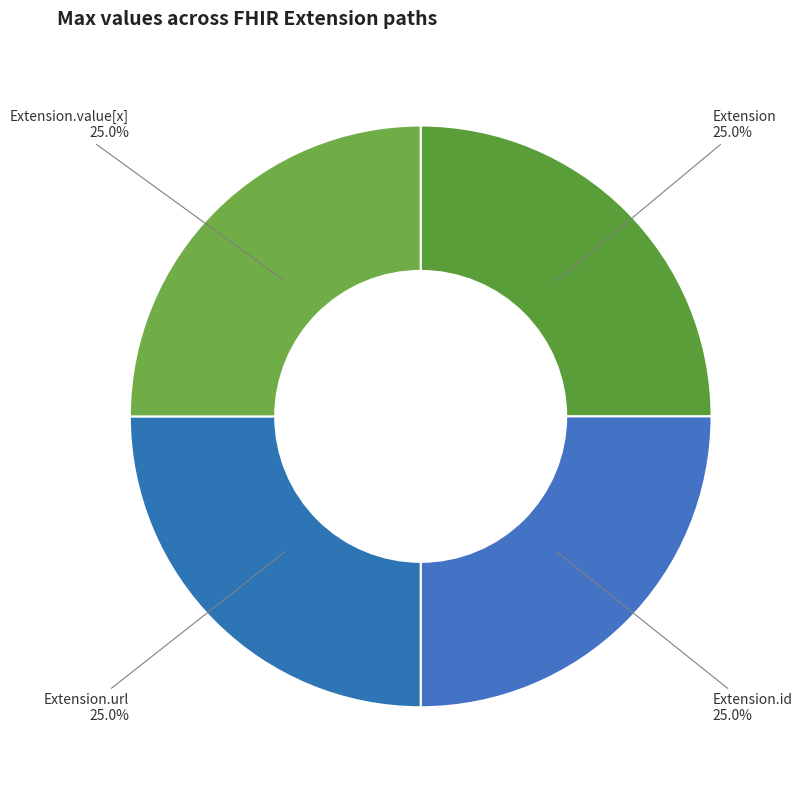

What is the ratio of the value at Extension to the value at Extension.id?

1.0